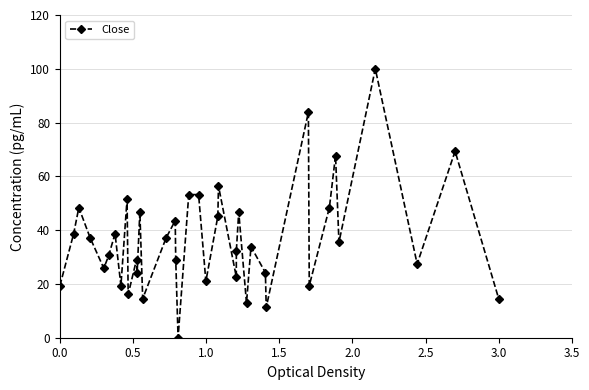

What is the greatest value displayed?

100.0